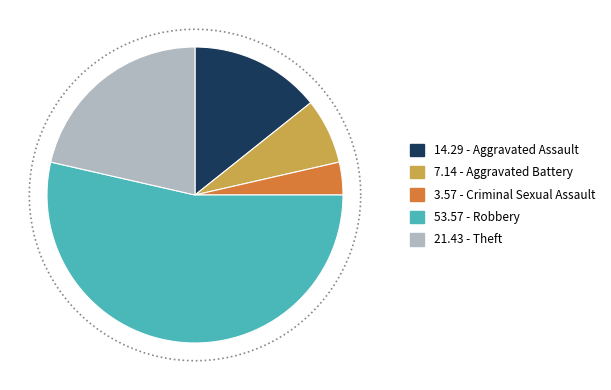

To the nearest percent, what percentage of the pie is Aggravated Assault?

14%